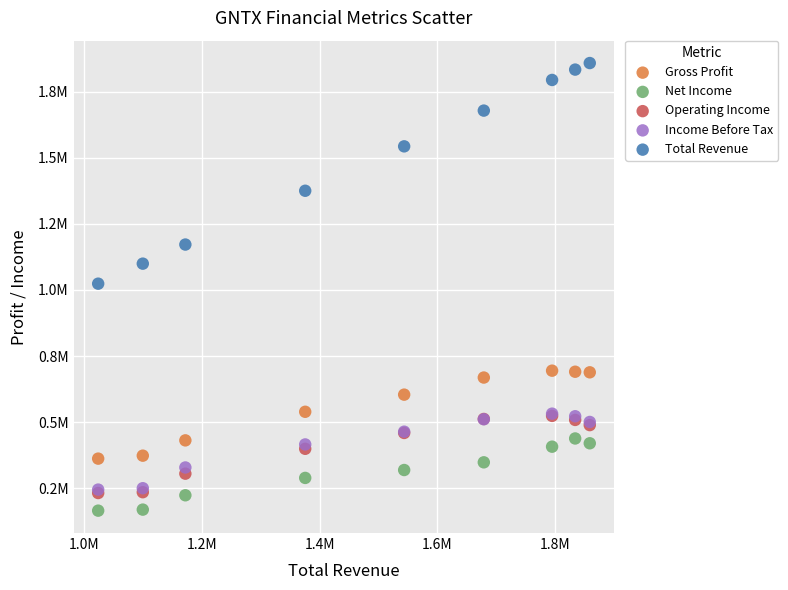

Which series reaches the maximum Y coordinate?

Total Revenue